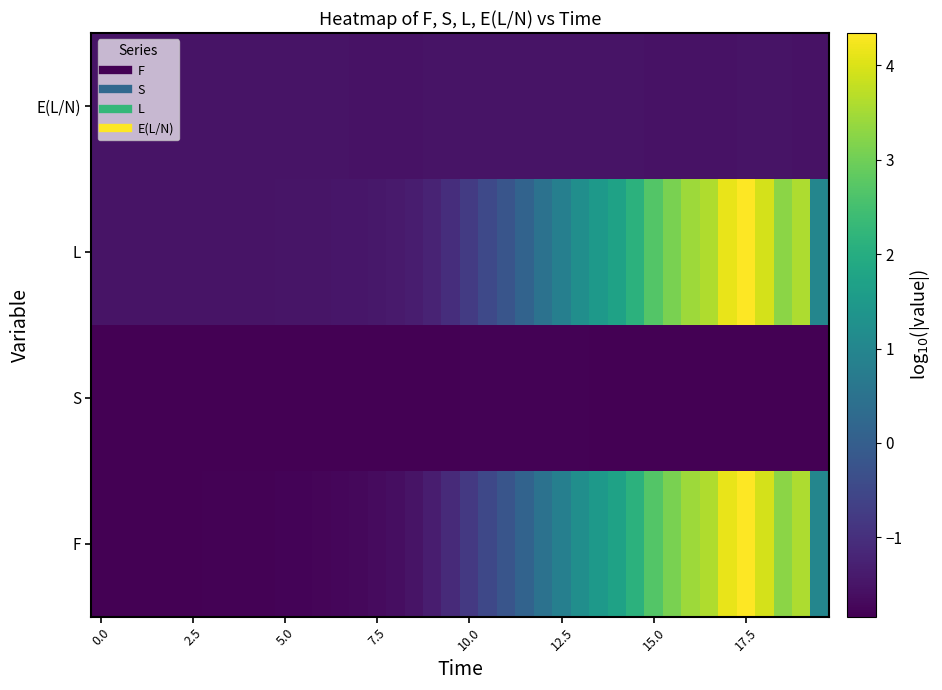

Count the number of data series in this chart.

4